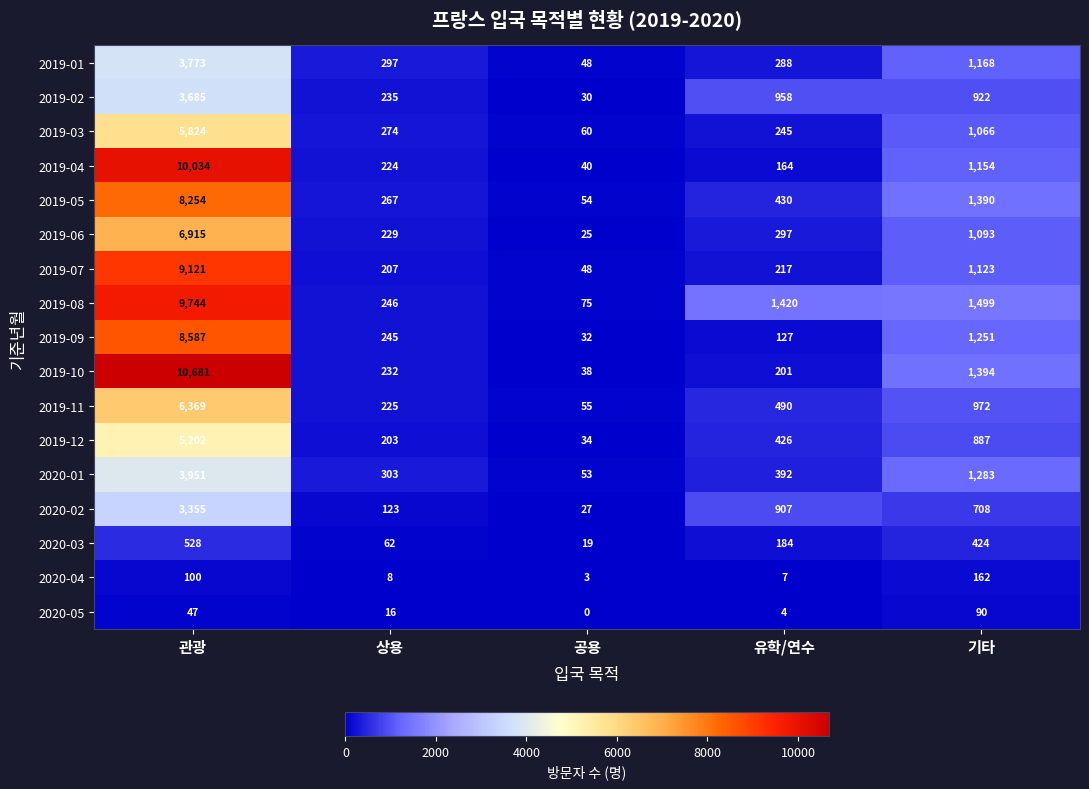

What is the sum of all 2019-04 values?

11616